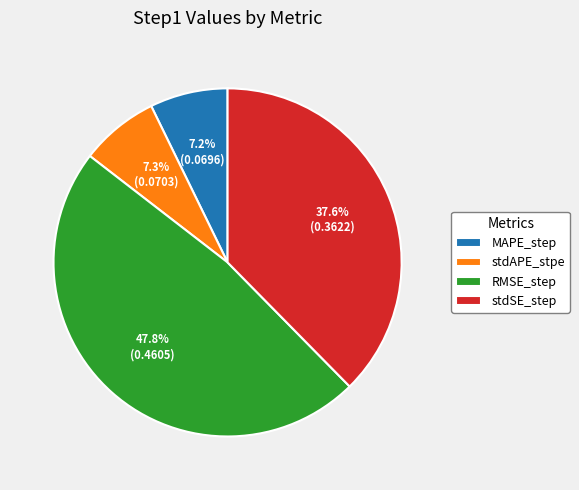

Does MAPE_step represent more than half of the total?

No